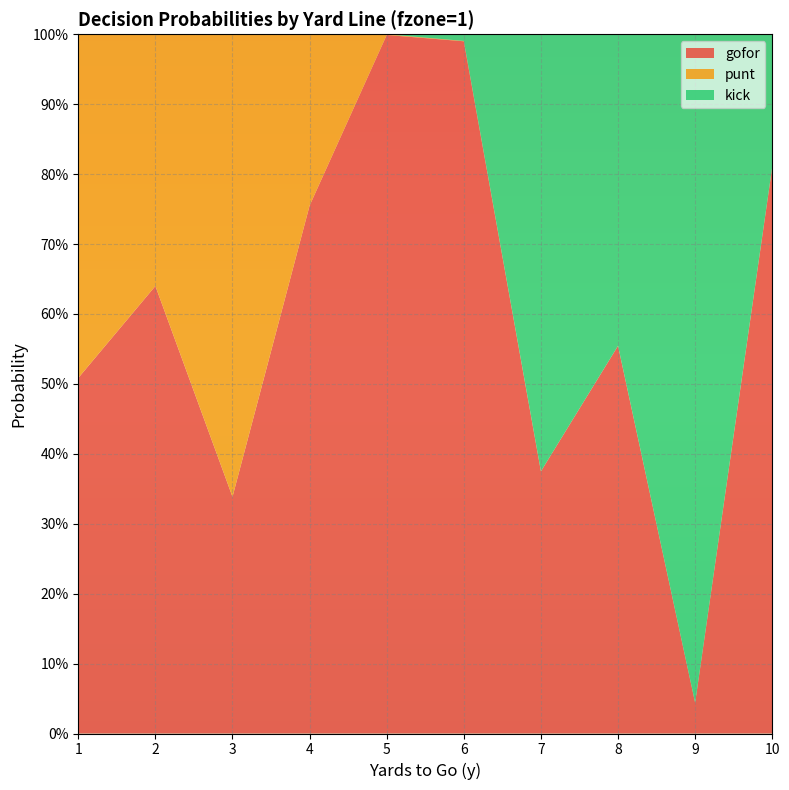

Reading right to left, extract all data points from this chart.

gofor: 10=0.8	9=0.0	8=0.6	7=0.4	6=1.0	5=1.0	4=0.8	3=0.3	2=0.6	1=0.5
punt: 10=0.0	9=0.0	8=0.0	7=0.0	6=0.0	5=0.0	4=0.2	3=0.7	2=0.4	1=0.5
kick: 10=0.2	9=1.0	8=0.4	7=0.6	6=0.0	5=0.0	4=0.0	3=0.0	2=0.0	1=0.0